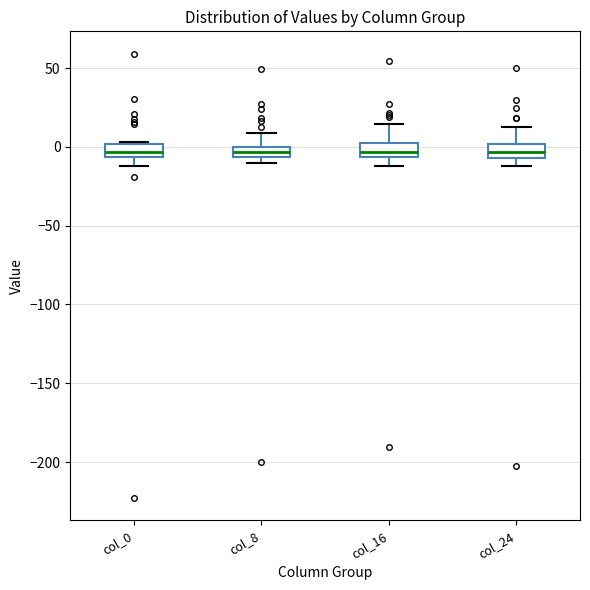

Where does the lower whisker of the box for col_16 end on the y-axis? The values are not printed on the chart, so give them approximately, as read against the axis.

-10